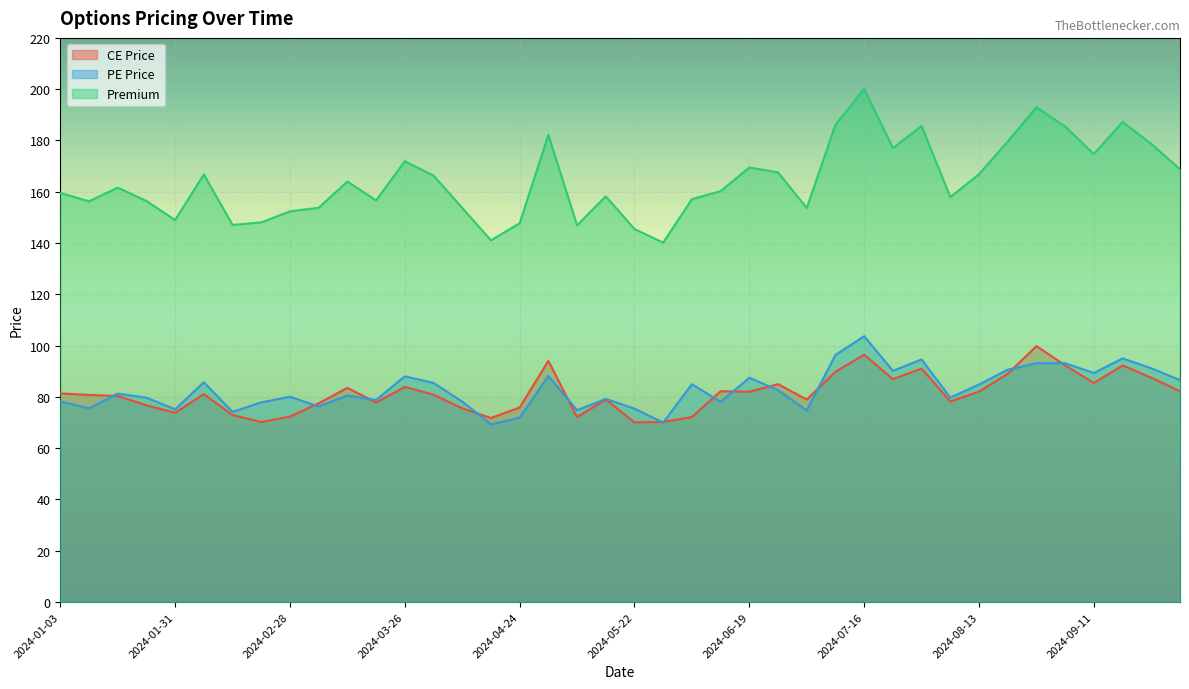

List the series in order of their peak value, highest first.

Premium, PE Price, CE Price